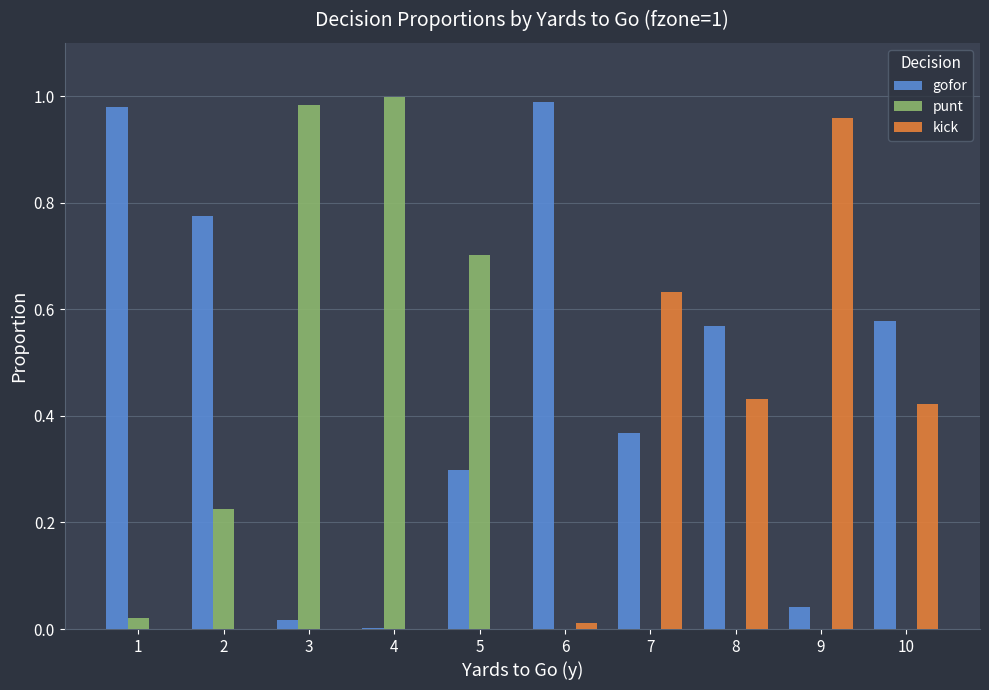

Count the number of categories in the chart.

10